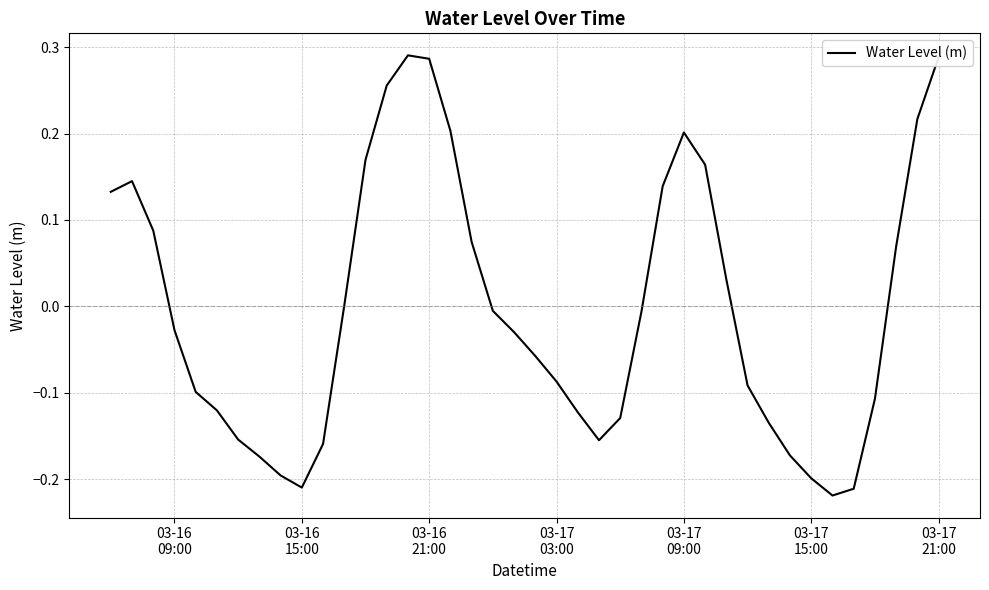

True or false: the data has more than 0 interior local peaks.

True